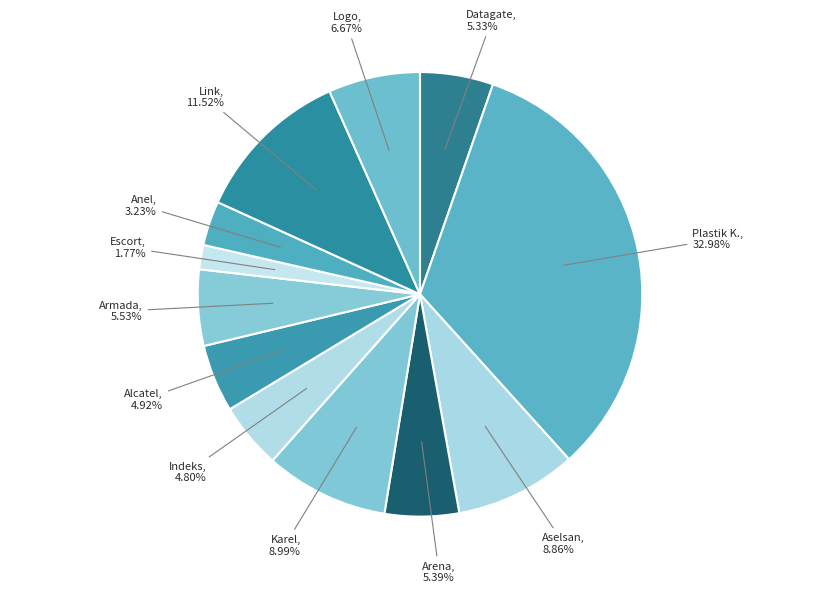

How many segments does this pie chart have?

12